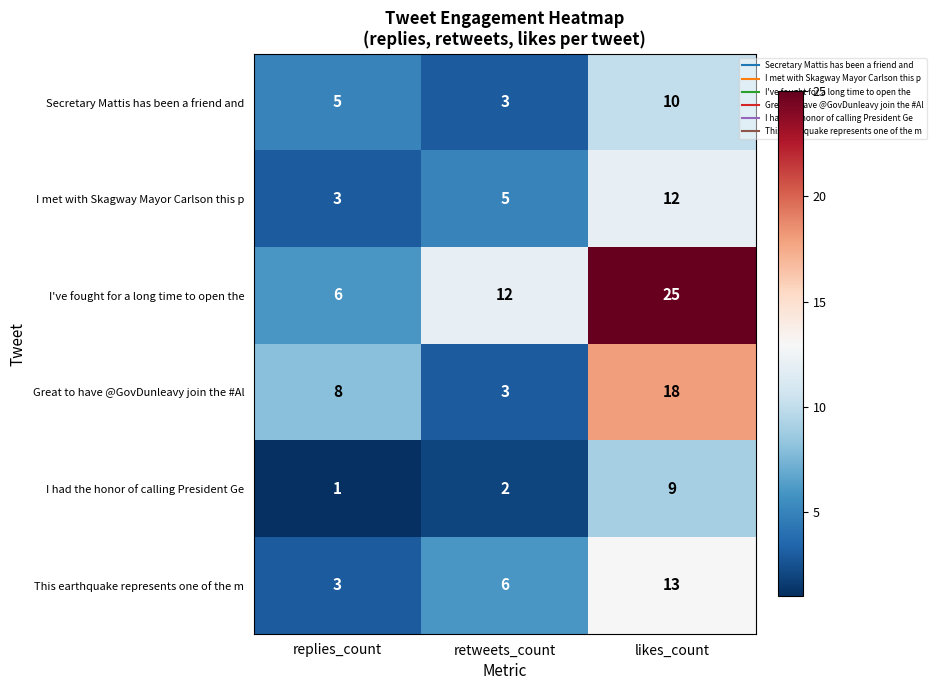

Where is Great to have @GovDunleavy join the #Al nearest to the value 10?

replies_count